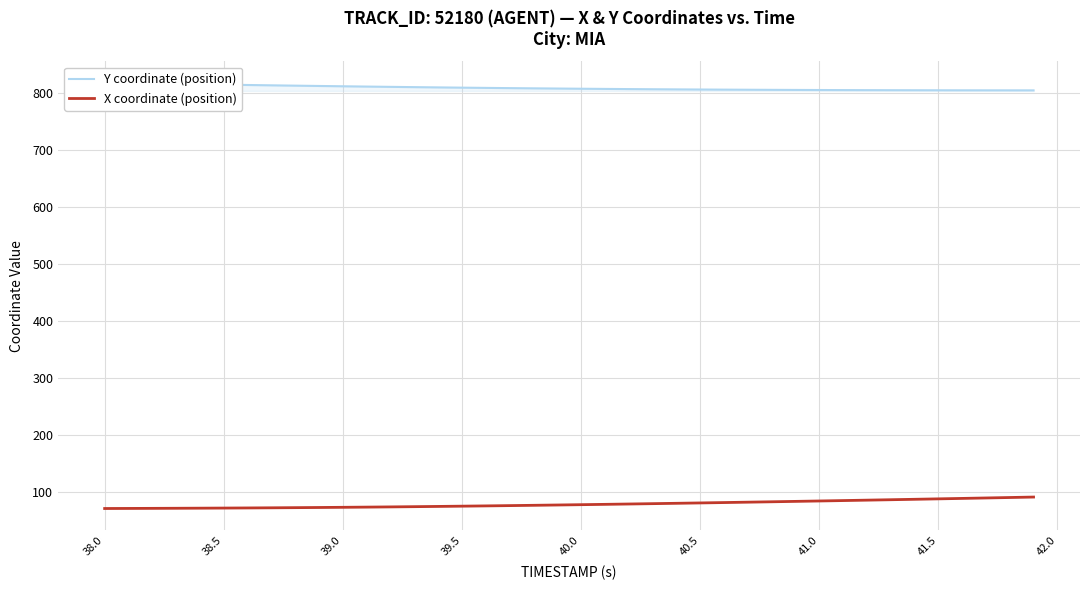

What is the sum of all Y coordinate (position) values?

32339.7